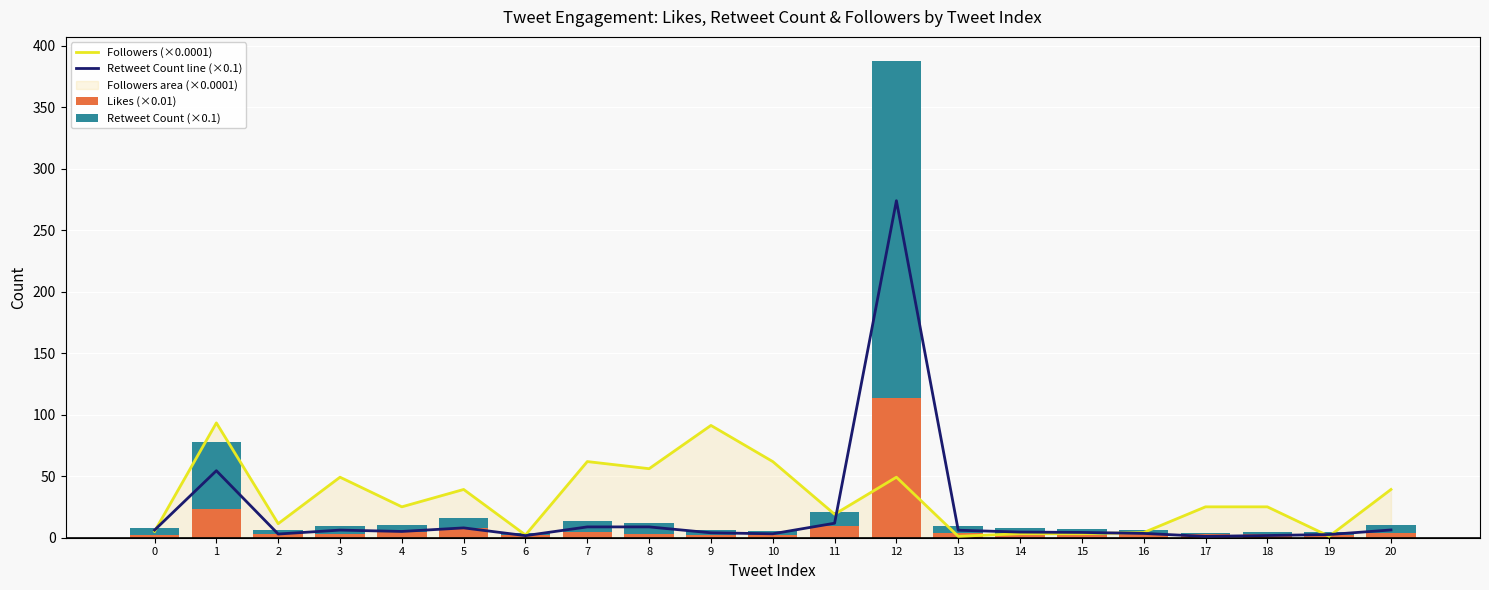

What is the difference between the second highest and minimum values in the Followers (×0.0001) series?

90.2